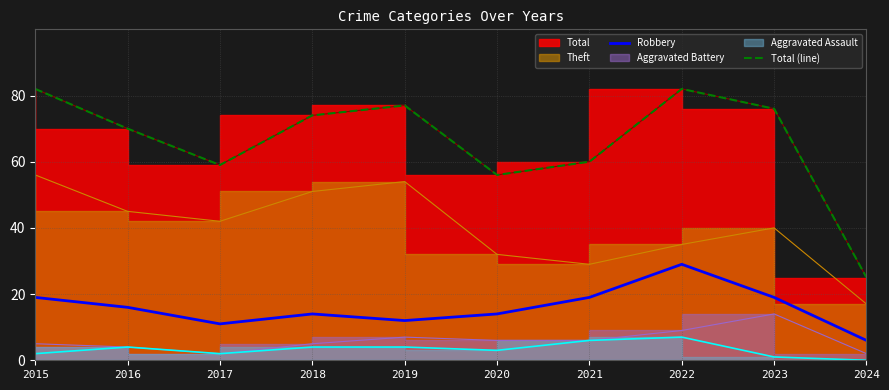

True or false: Total (line) and Robbery intersect in this chart.

False